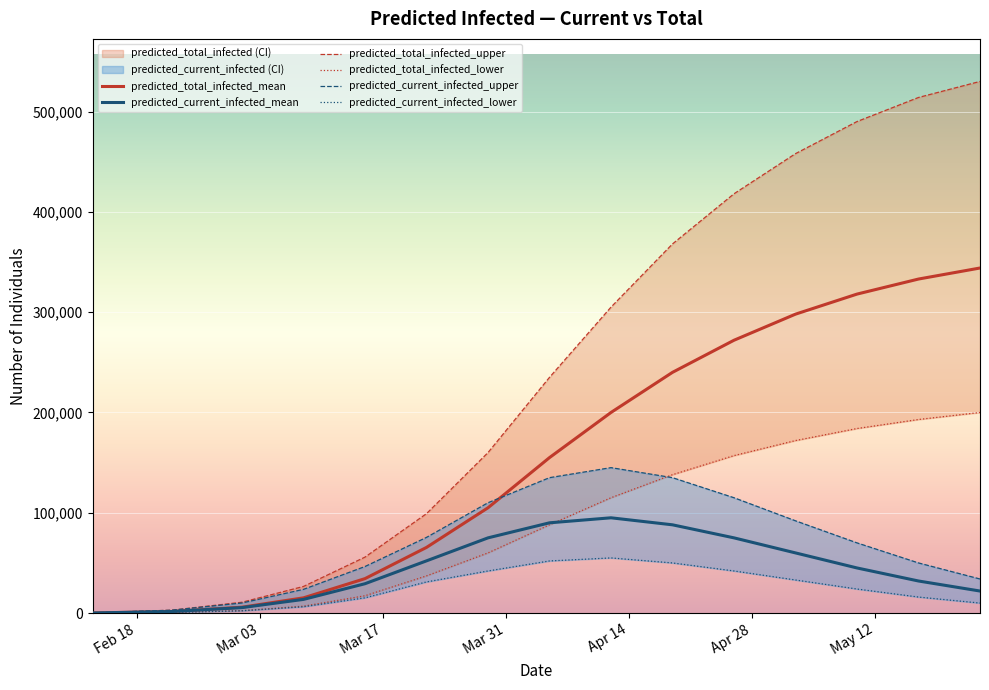

What is the value of the predicted_current_infected_lower point at the 7th from the left?

42000